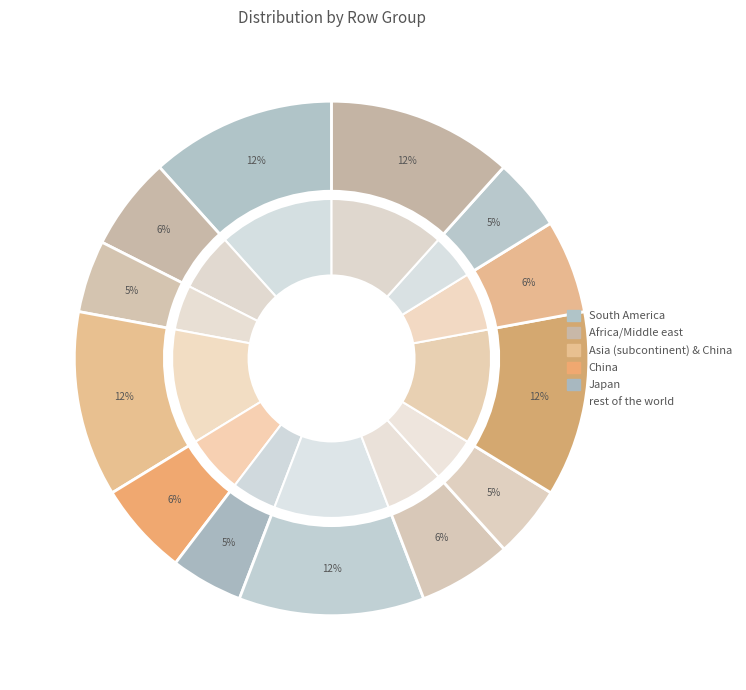

To the nearest percent, what is the average slice percentage?

8%